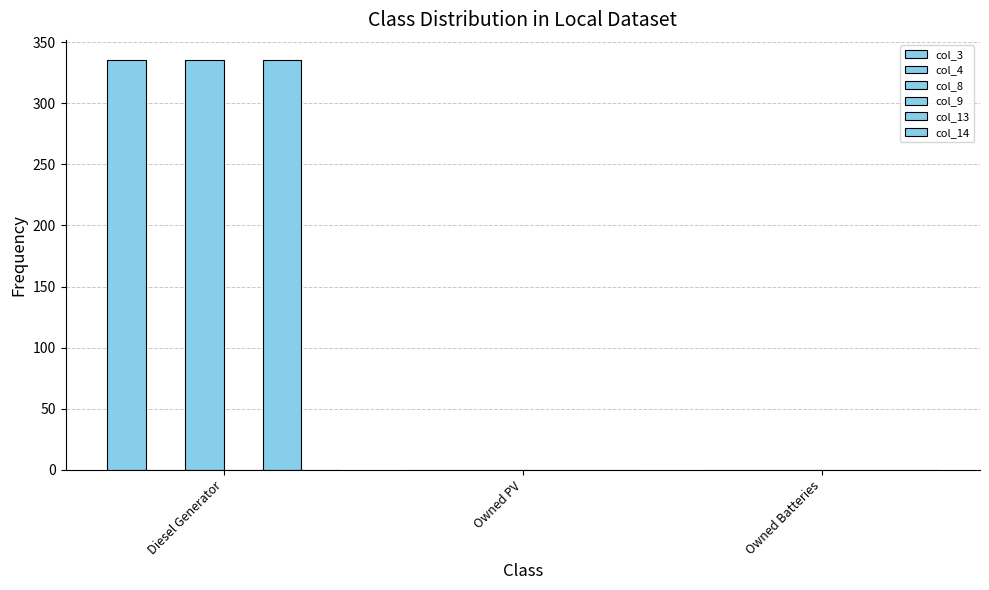

Which has a higher value, Owned PV or Diesel Generator?

Diesel Generator